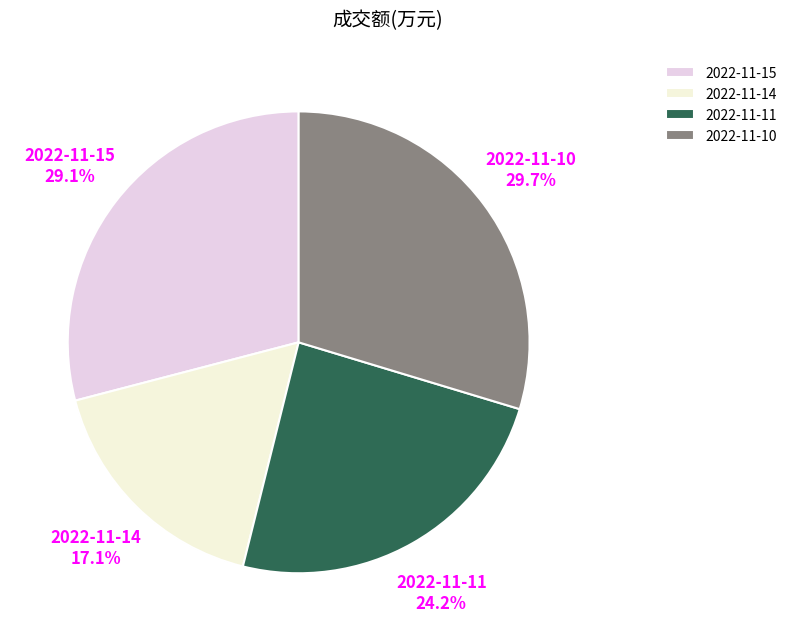

Count the number of slices in the pie.

4